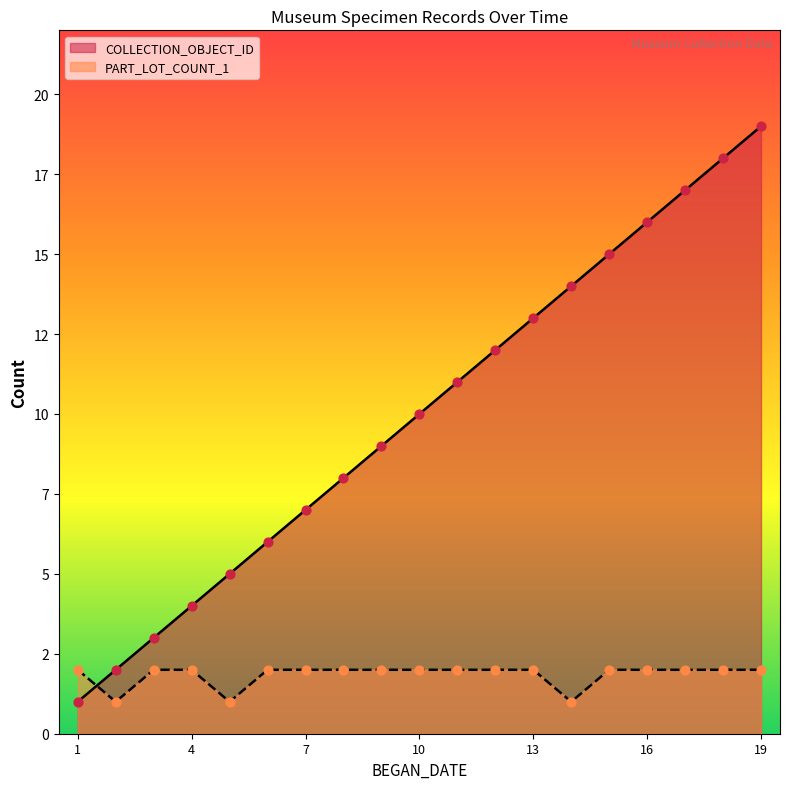

Which series reaches the minimum Y coordinate?

COLLECTION_OBJECT_ID